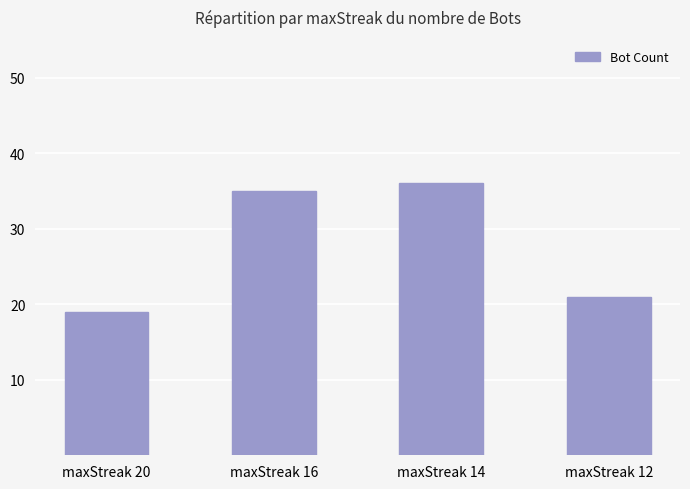

Is it true that the value at maxStreak 20 is 19?

True